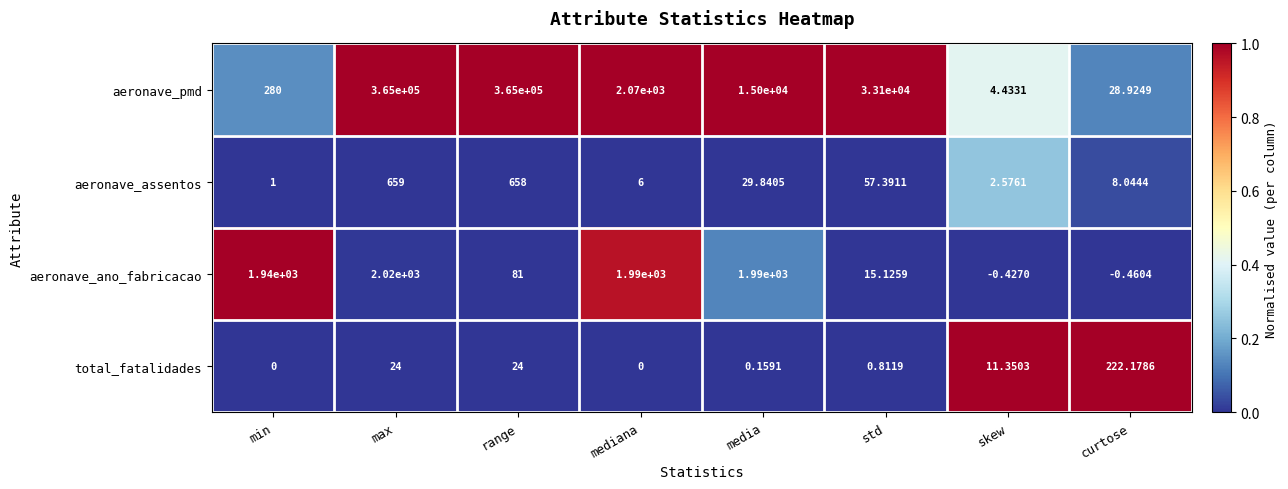

Where is aeronave_assentos nearest to the value 330?

std